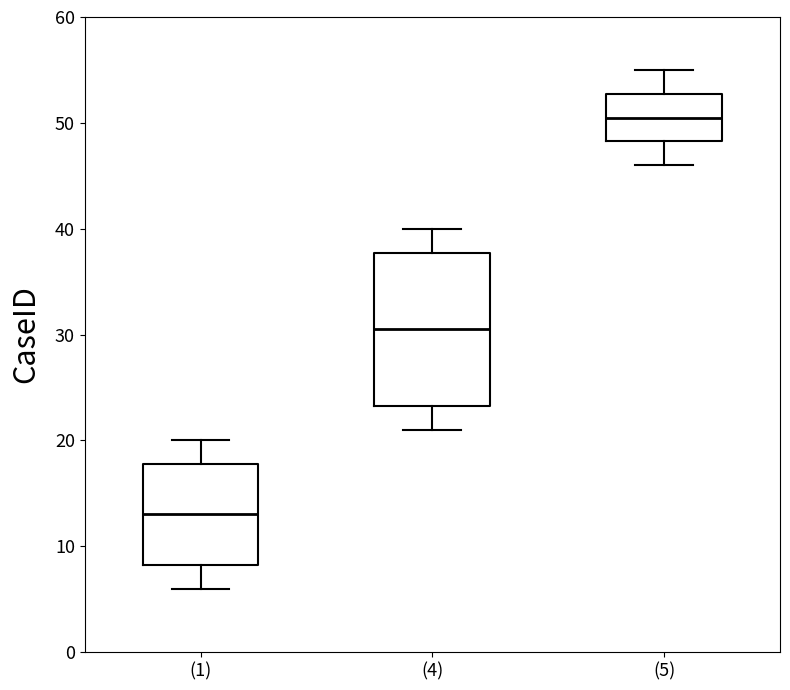

Reading left to right, read every box against the y-axis: the position of its median line, the range the box covers, and the ends of its whiskers. The values are not printed on the chart, so give them approximately, as read against the axis.

(1): median 13, box 8 to 18, whiskers 6 to 20
(4): median 31, box 23 to 38, whiskers 21 to 40
(5): median 51, box 48 to 53, whiskers 46 to 55